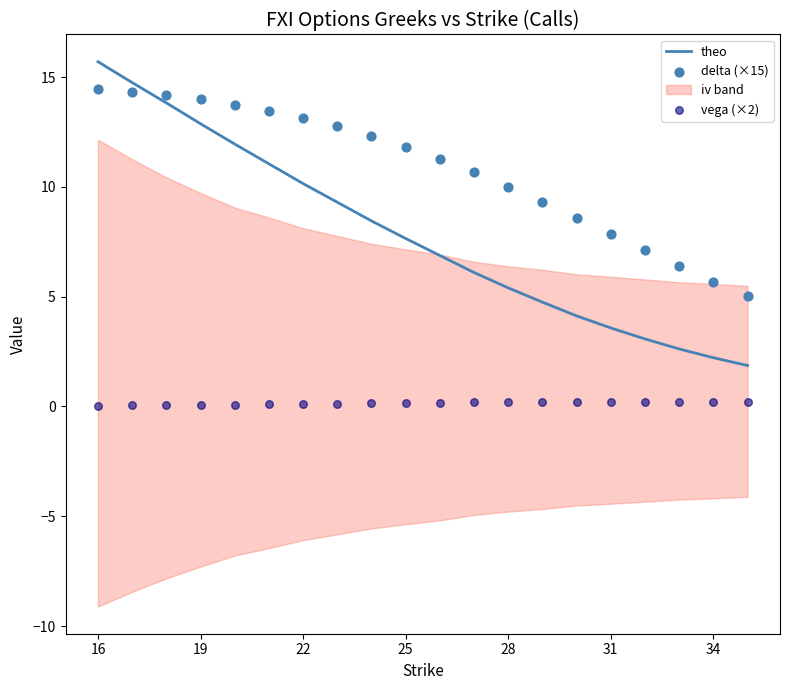

At how many categories does at least one series exceed 0?

20